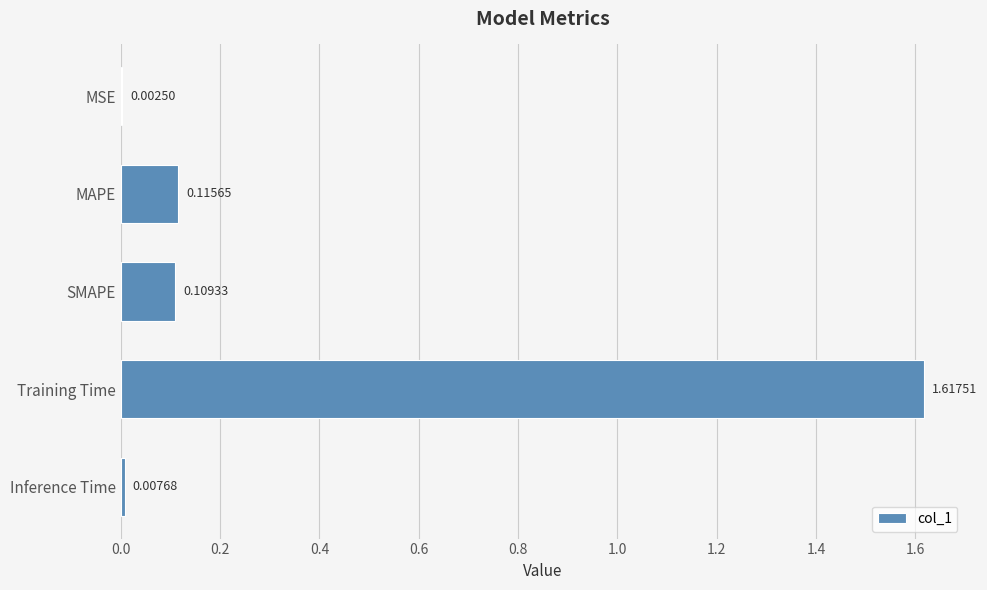

What is the sum of the values at SMAPE and Training Time?

1.7